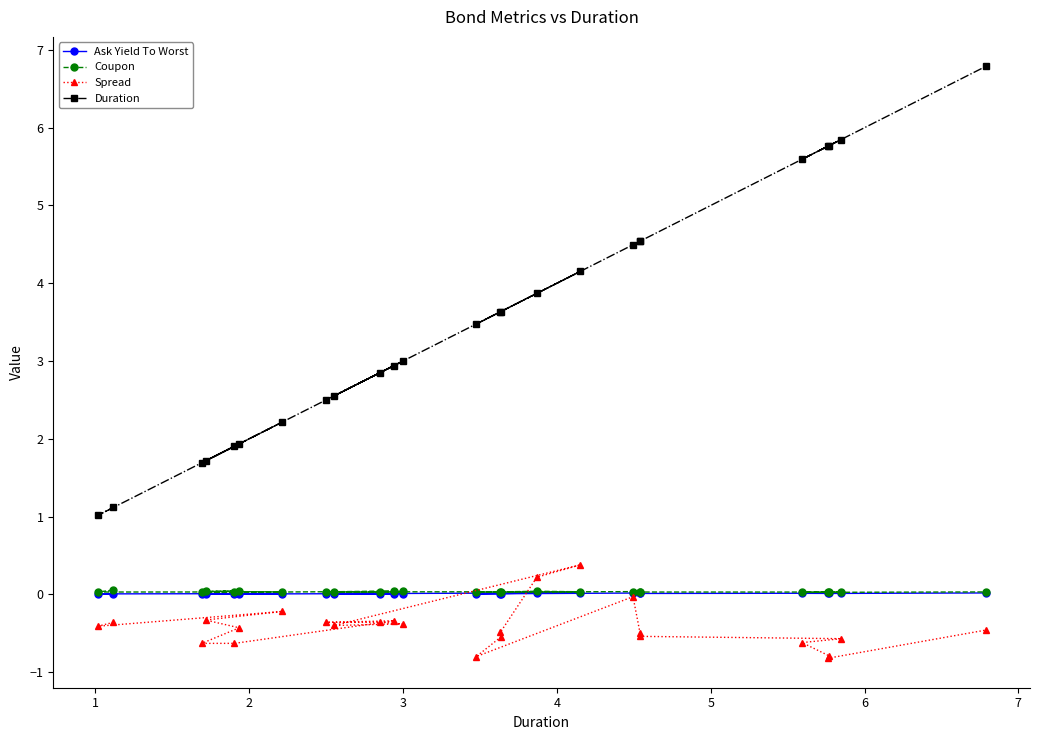

At how many categories does at least one series exceed 5?

5